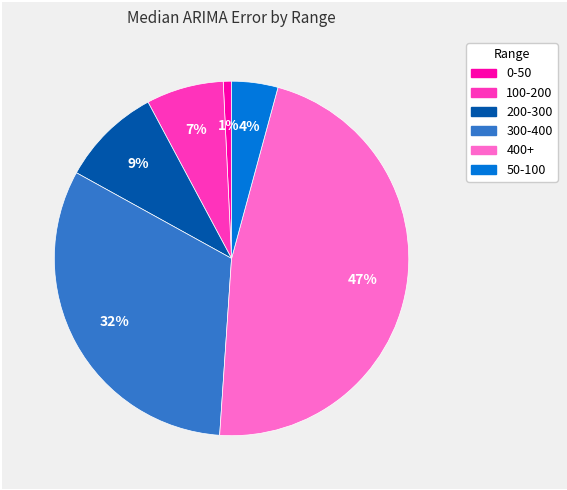

True or false: 50-100 accounts for 4% of the total.

True